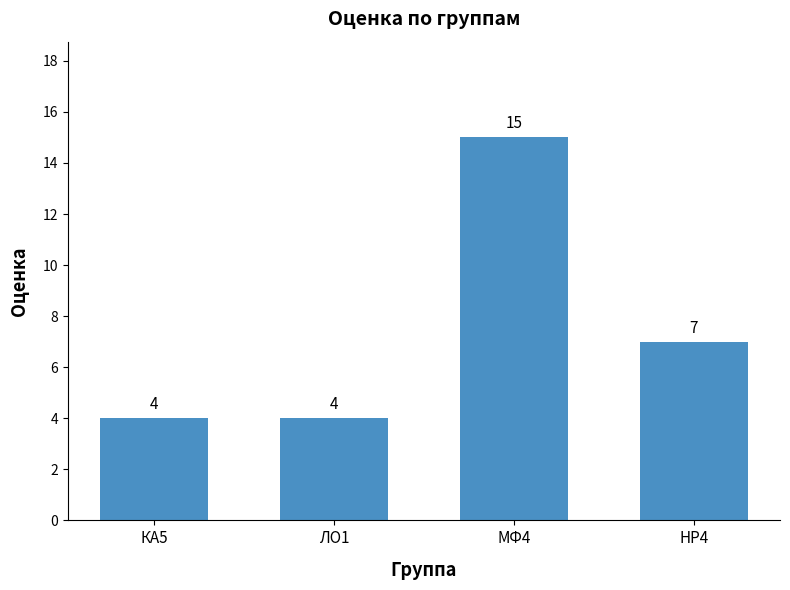

The chart shows a value of 4 at КА5. True or false?

True